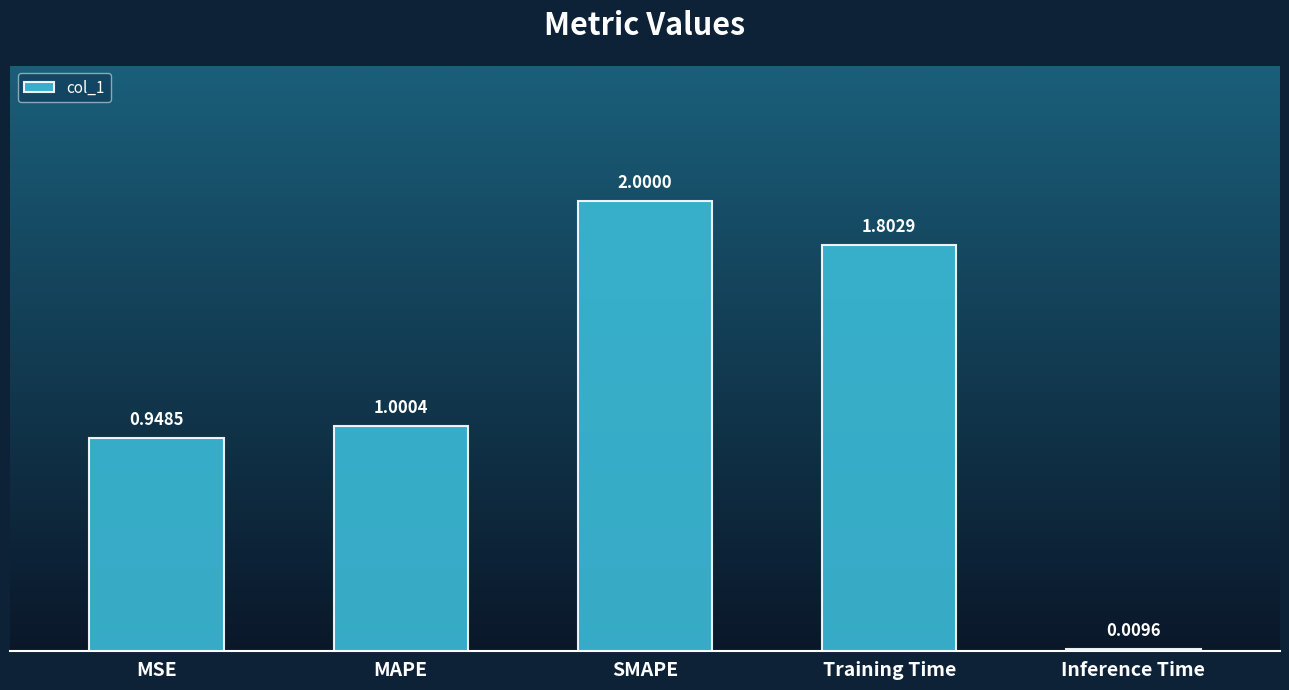

What is the label of the 1st bar from the right?

Inference Time